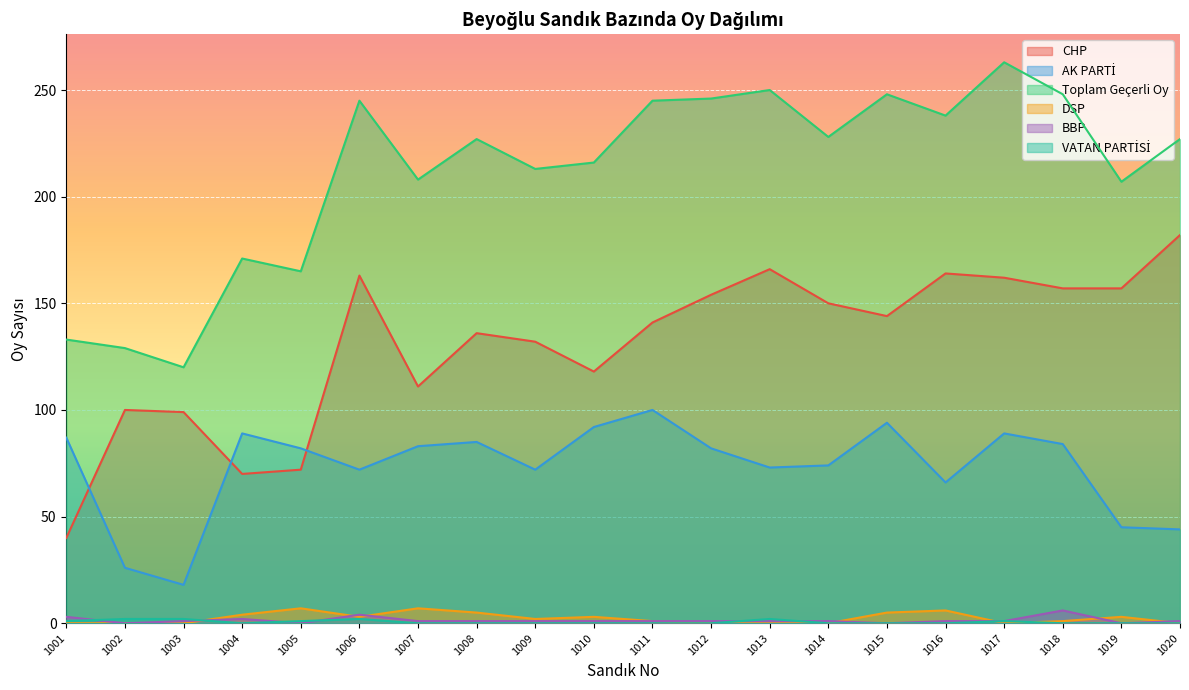

What is the total value across all series at 1005?

327